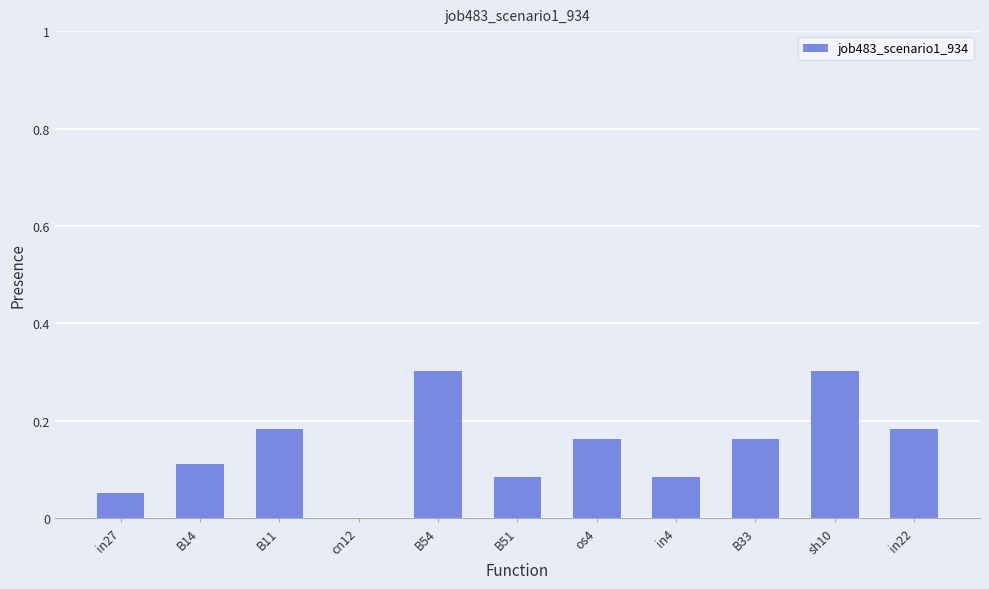

Which has a higher value, in27 or B11?

B11